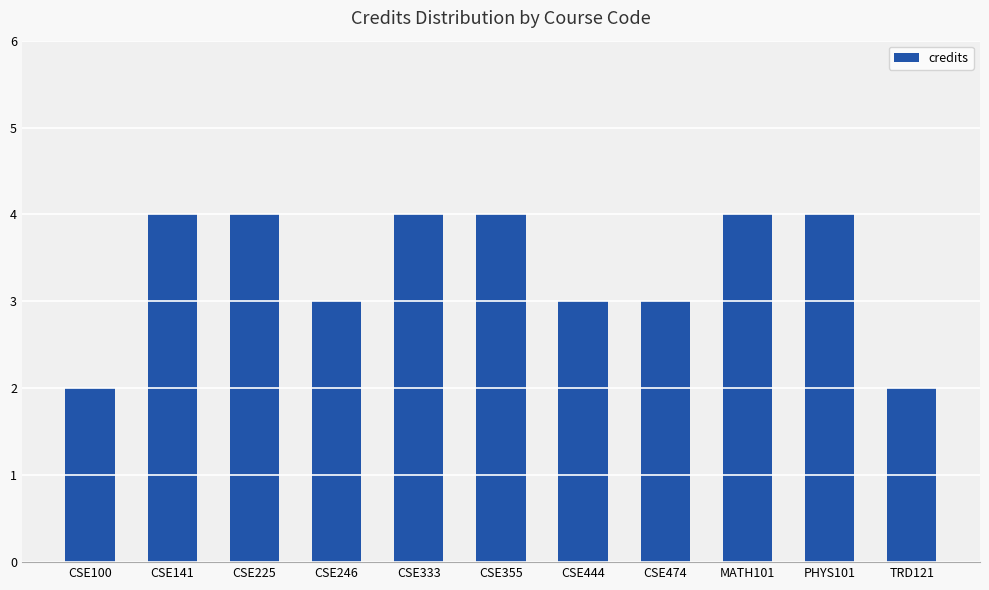

How many series are shown in this chart?

1